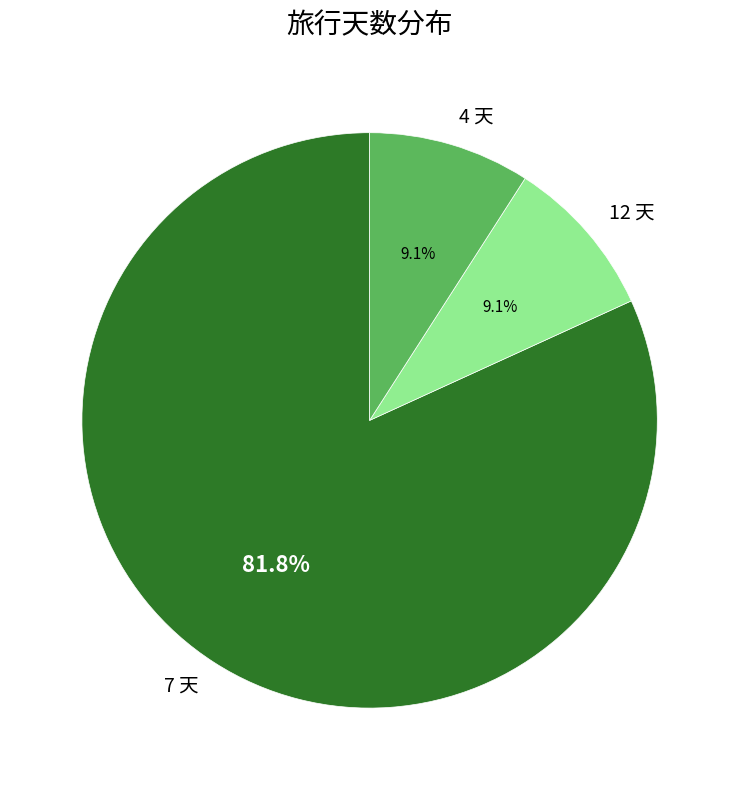

What percentage is the 12 天 slice, to the nearest percent?

9%